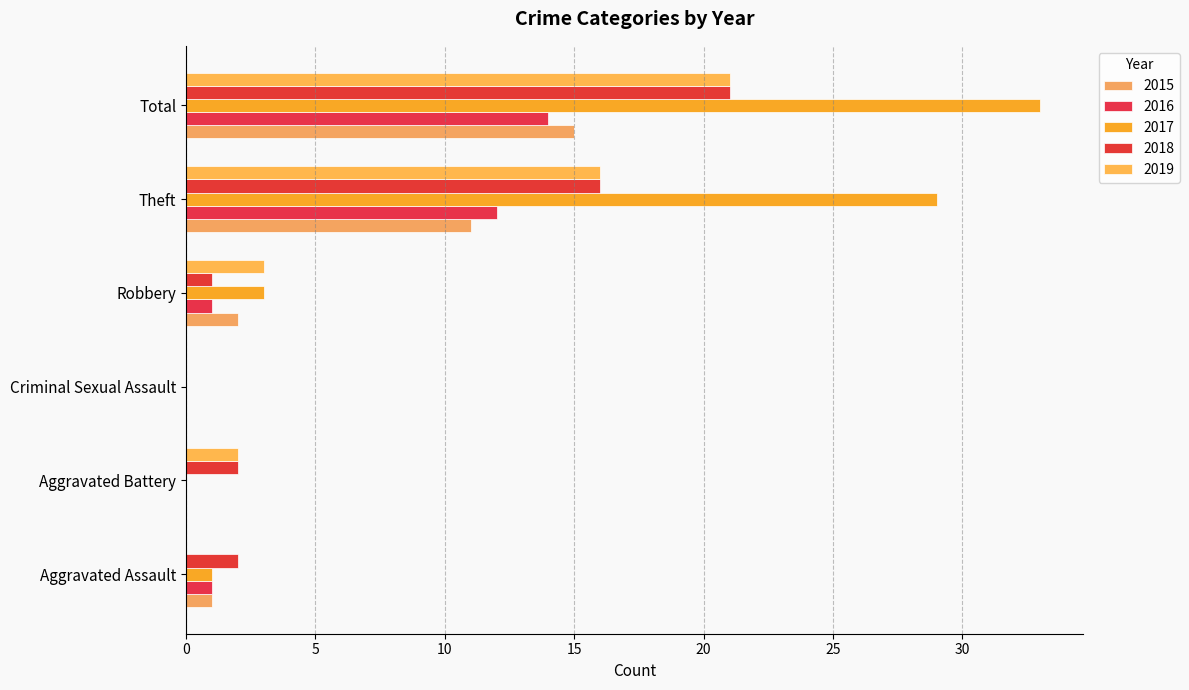

How many distinct data groups are displayed?

5